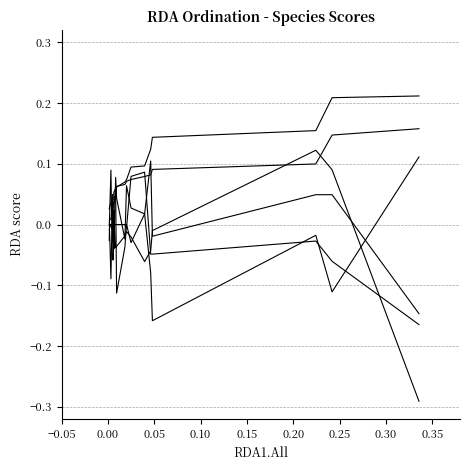

How many lines are shown in the chart?

6